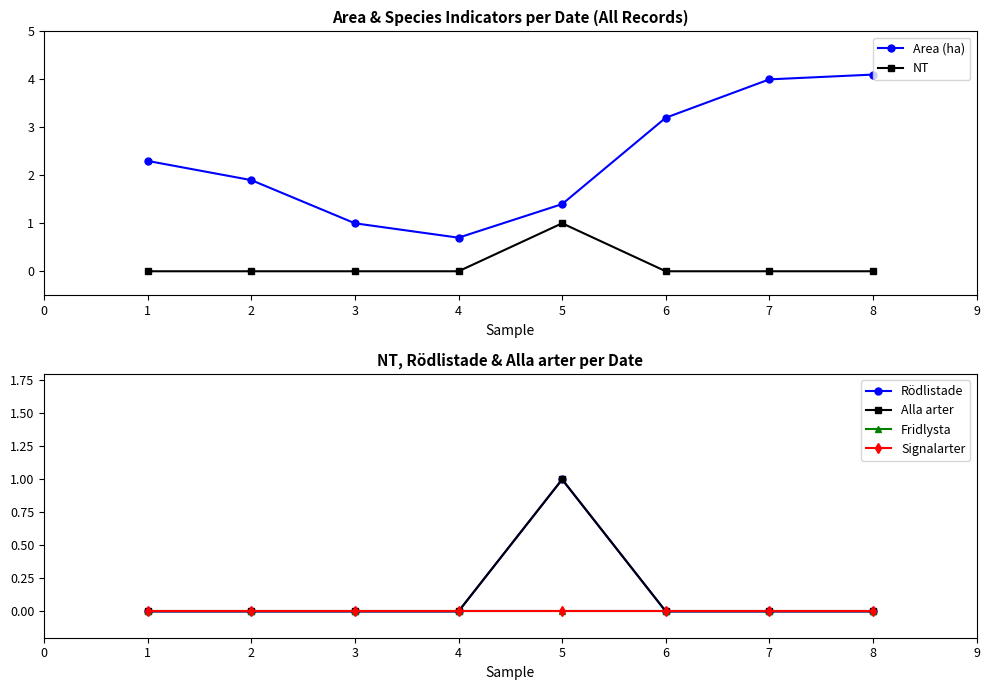

Is this an area chart (filled region under the line)?

No